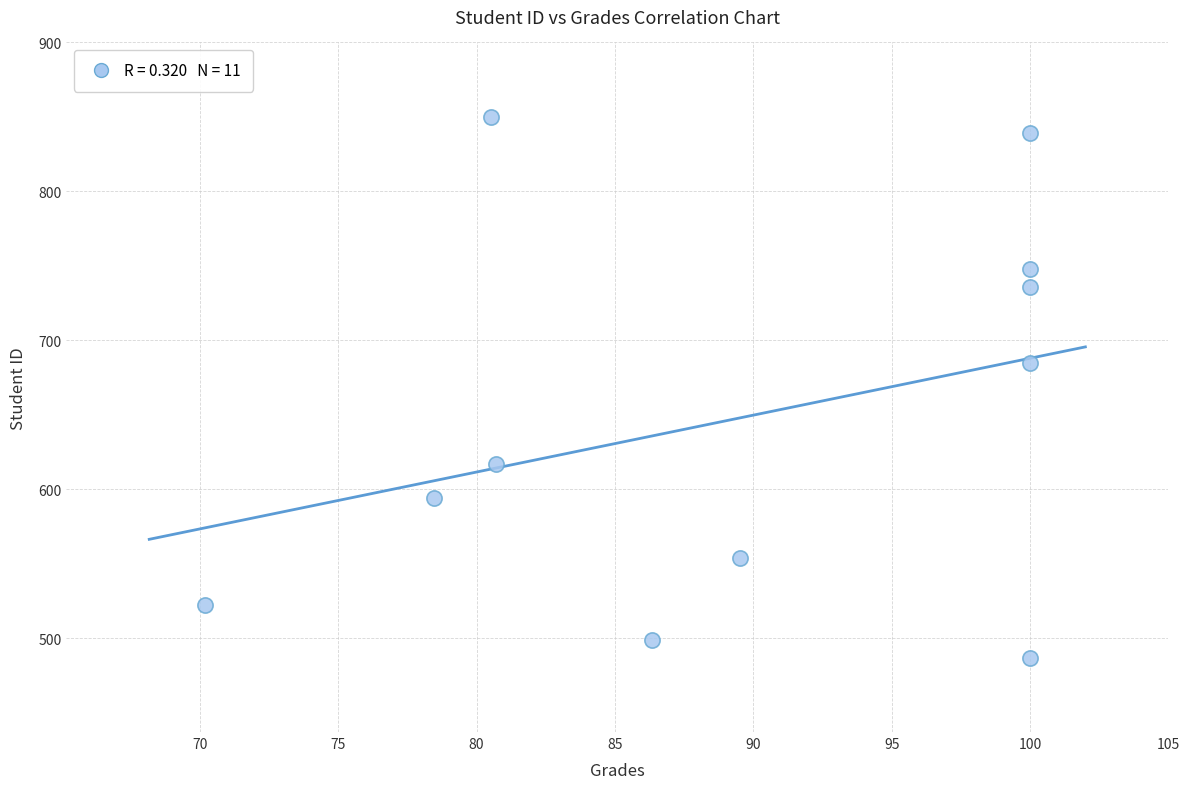

What Y value in the scatter plot is closest to 668?

685